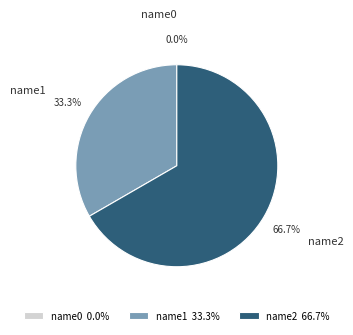

True or false: name0 accounts for 0% of the total.

True